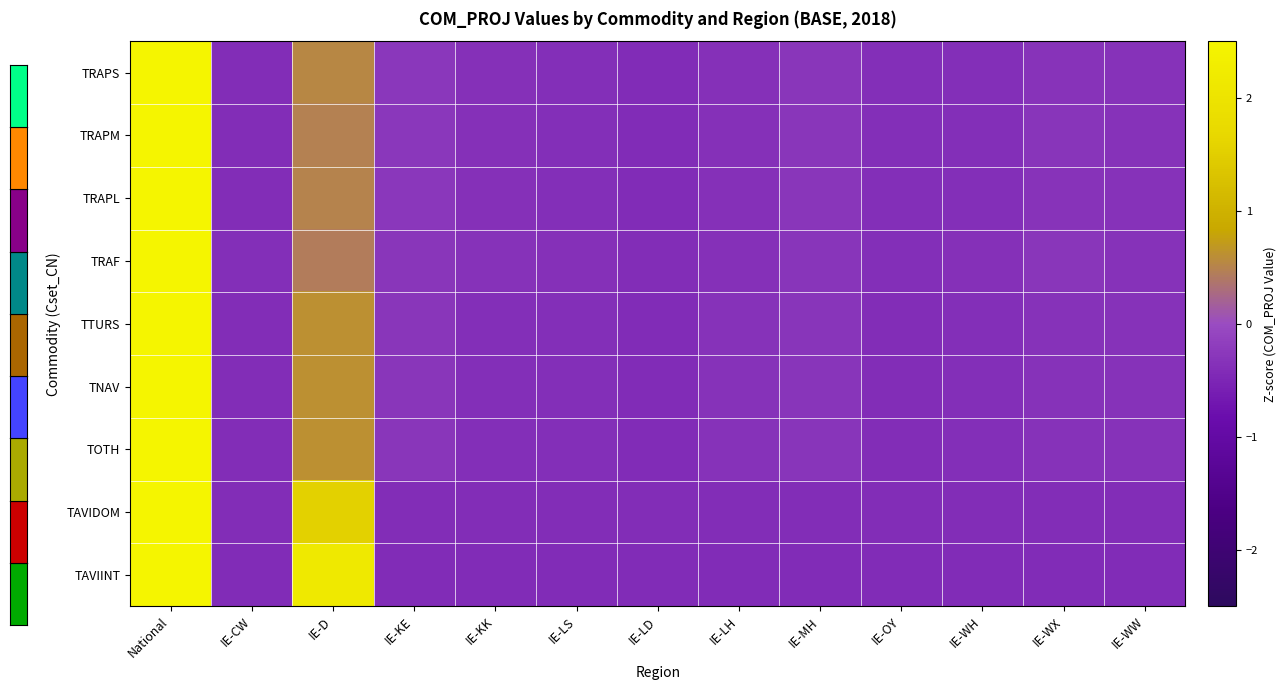

Which series has the widest spread of values?

TRAF